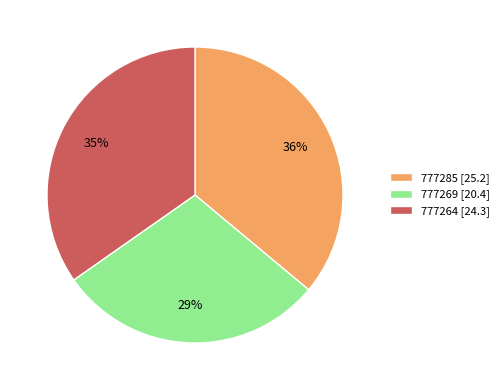

Is it true that 777264 is 48% of the pie?

False